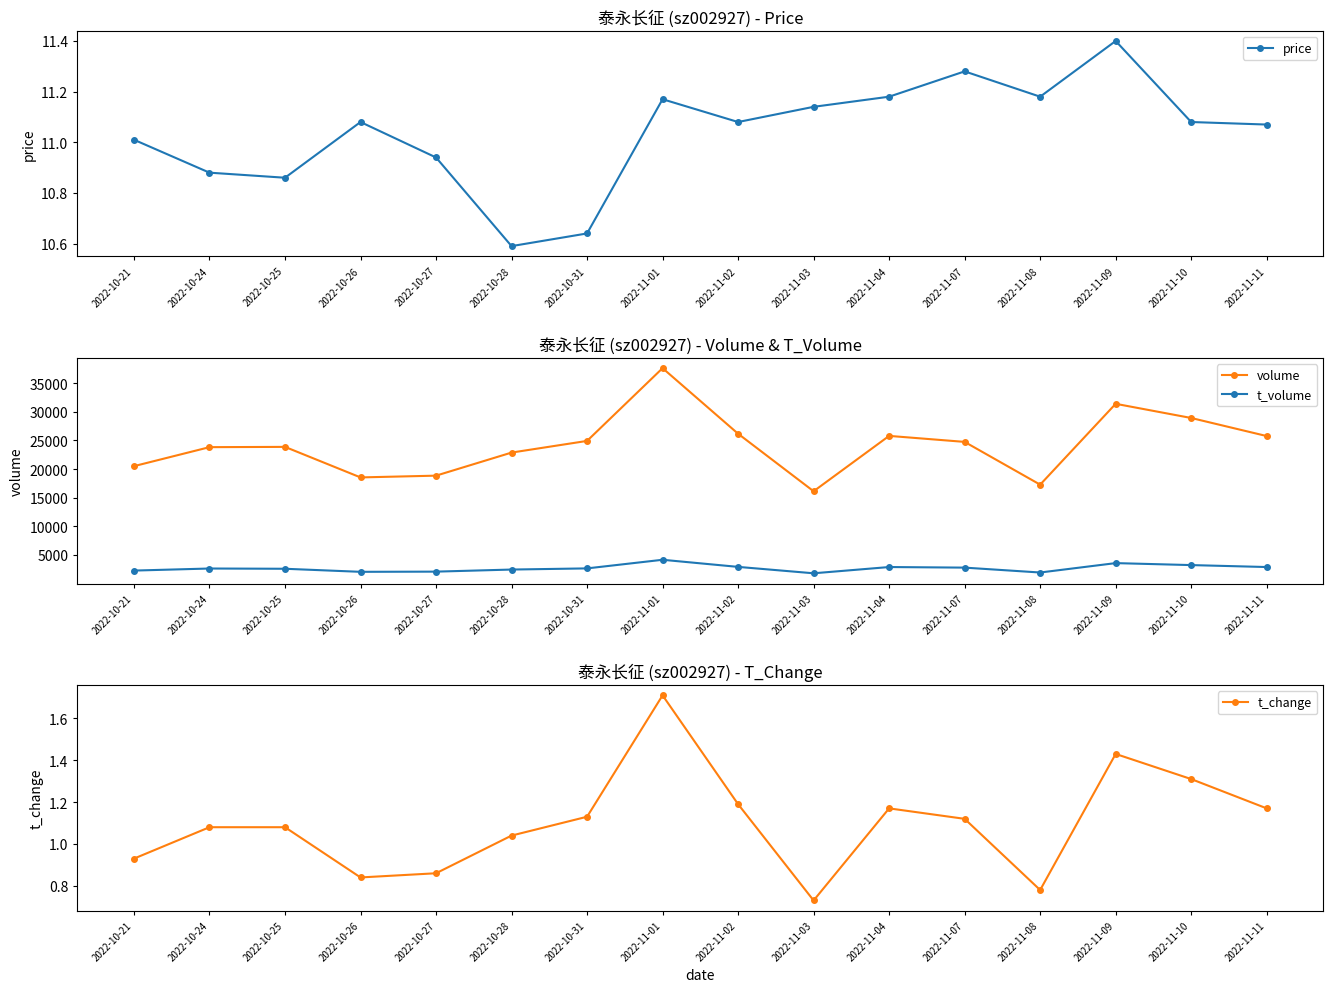

How many interior local valleys does the t_change series have?

3